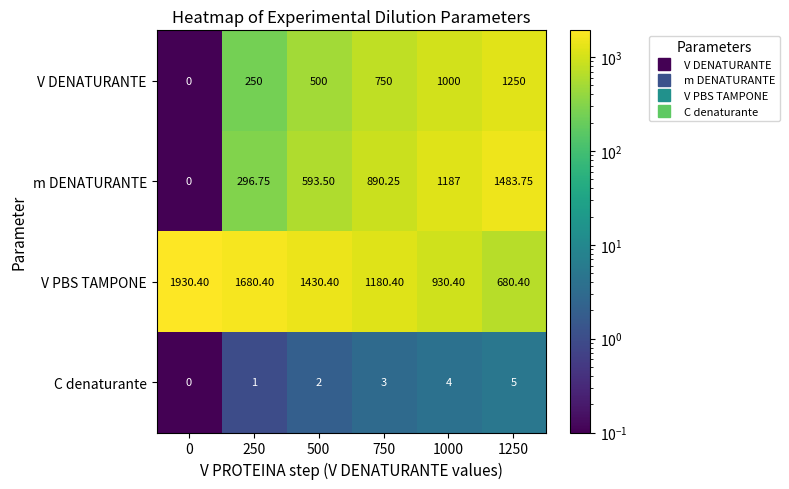

Which series changed the most between 0 and 1000?

m DENATURANTE